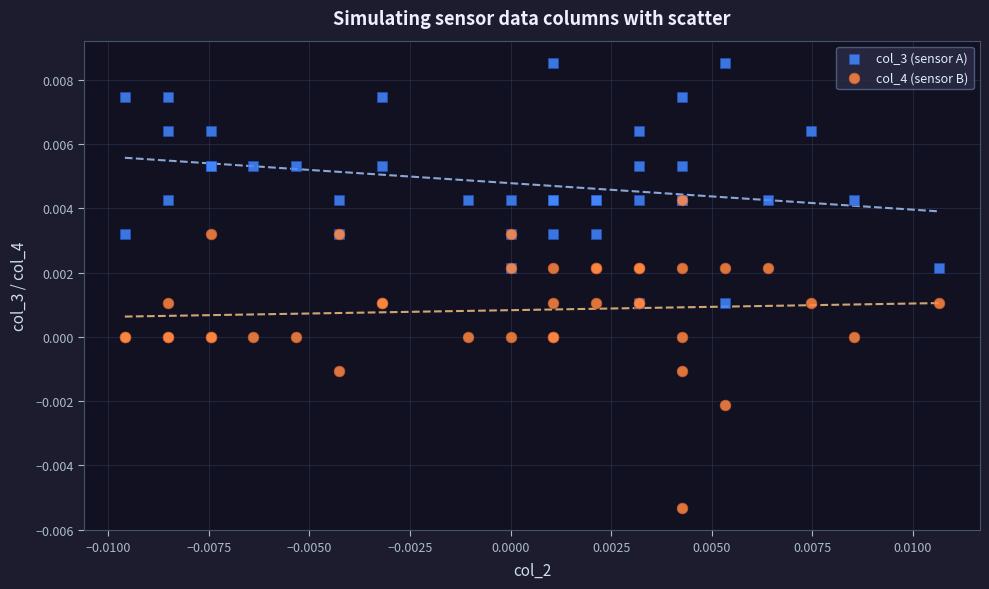

What are all the series names shown in the legend?

col_3 (sensor A), col_4 (sensor B)